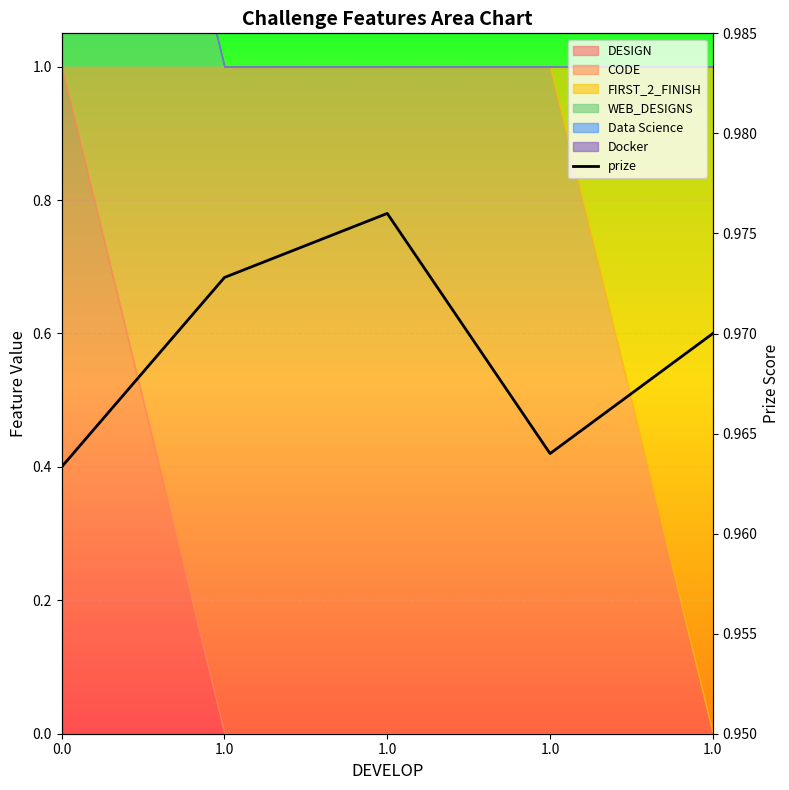

What is the label of the 4th point from the left?

1.0